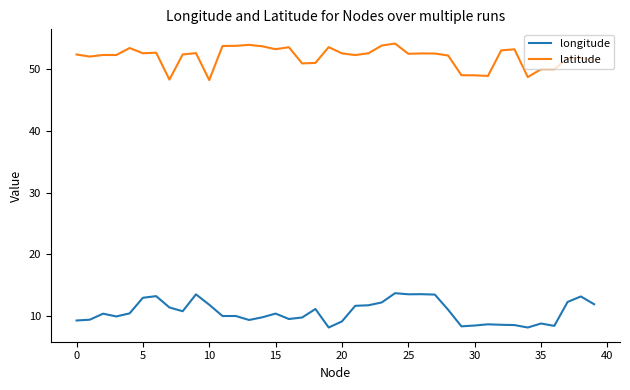

True or false: latitude and longitude intersect in this chart.

False